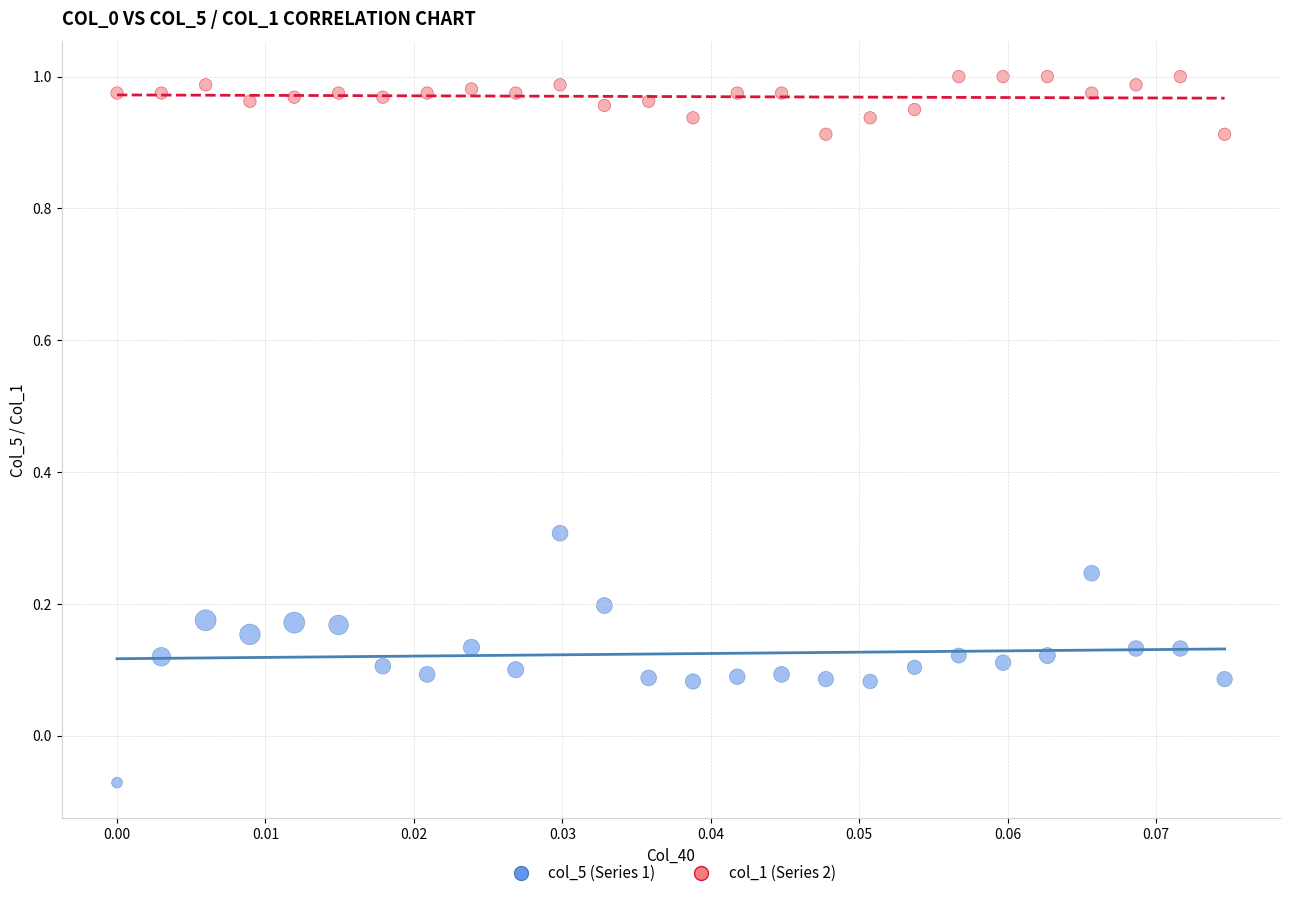

Which series reaches the maximum Y coordinate?

col_1 (Series 2)